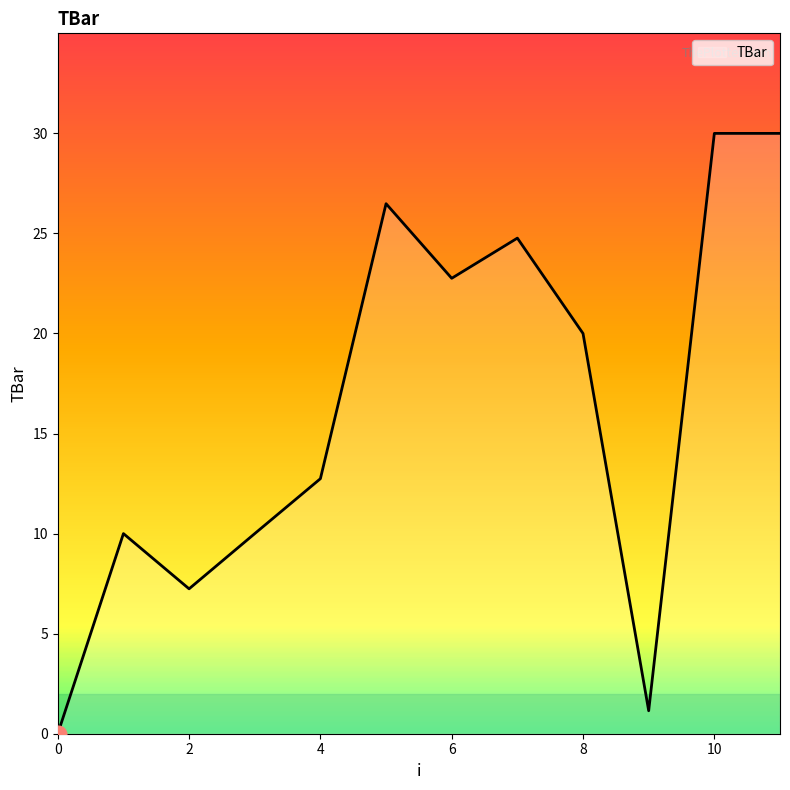

What is the average value?

16.3